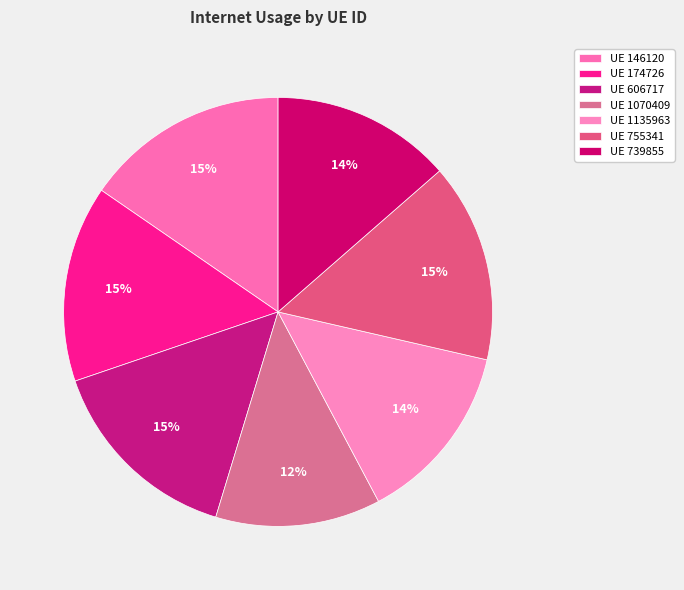

To the nearest percent, what is the average slice percentage?

14%